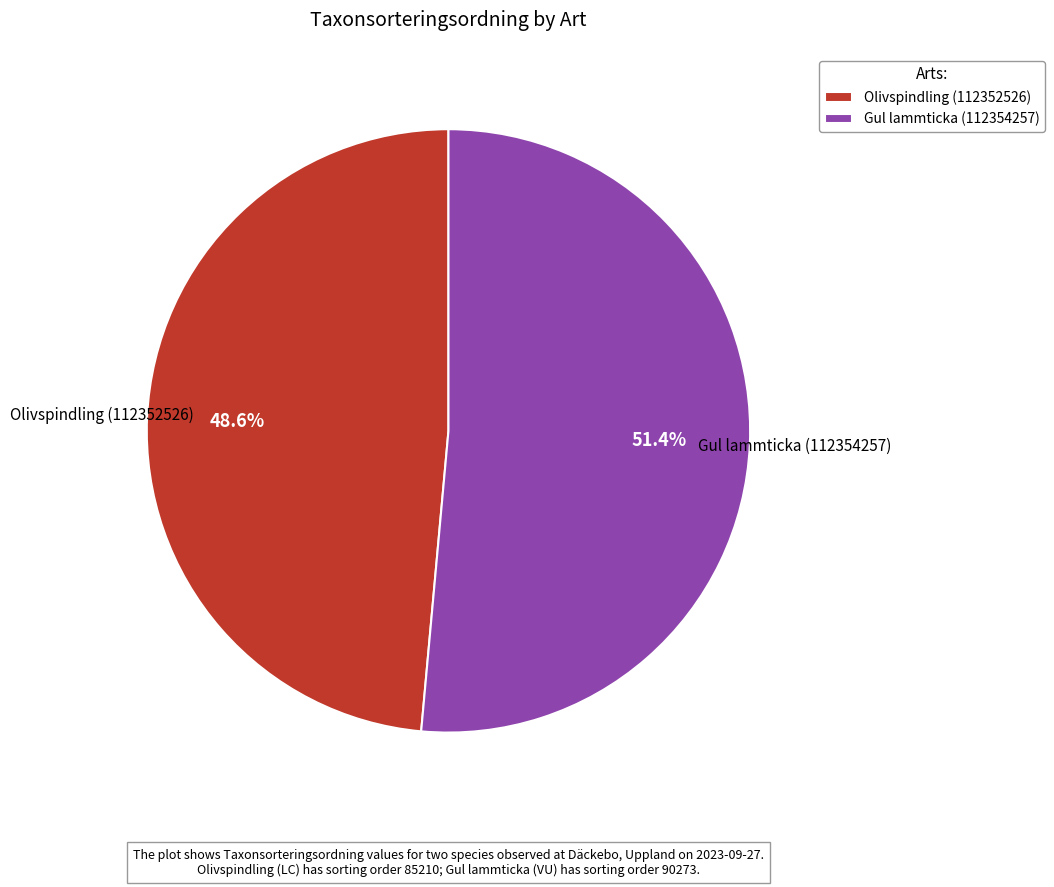

Does Olivspindling (112352526) account for over 50% of the chart?

No